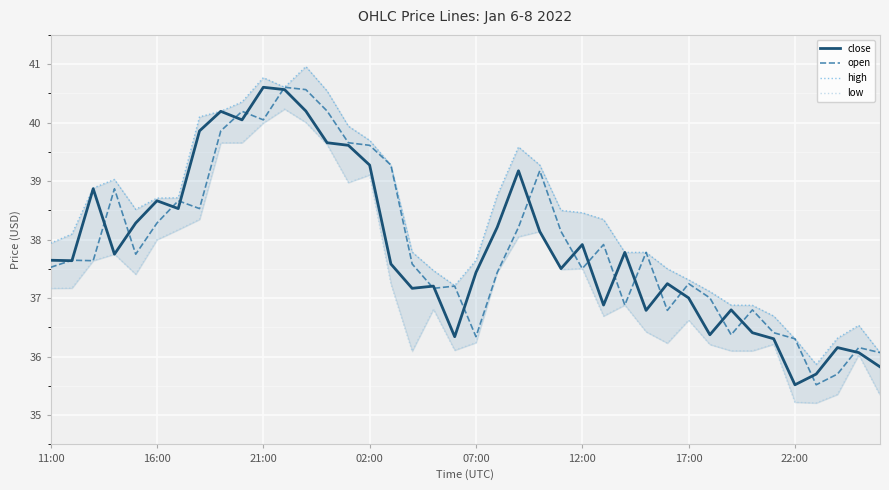

True or false: open has a value of 37.2 at 19.

True